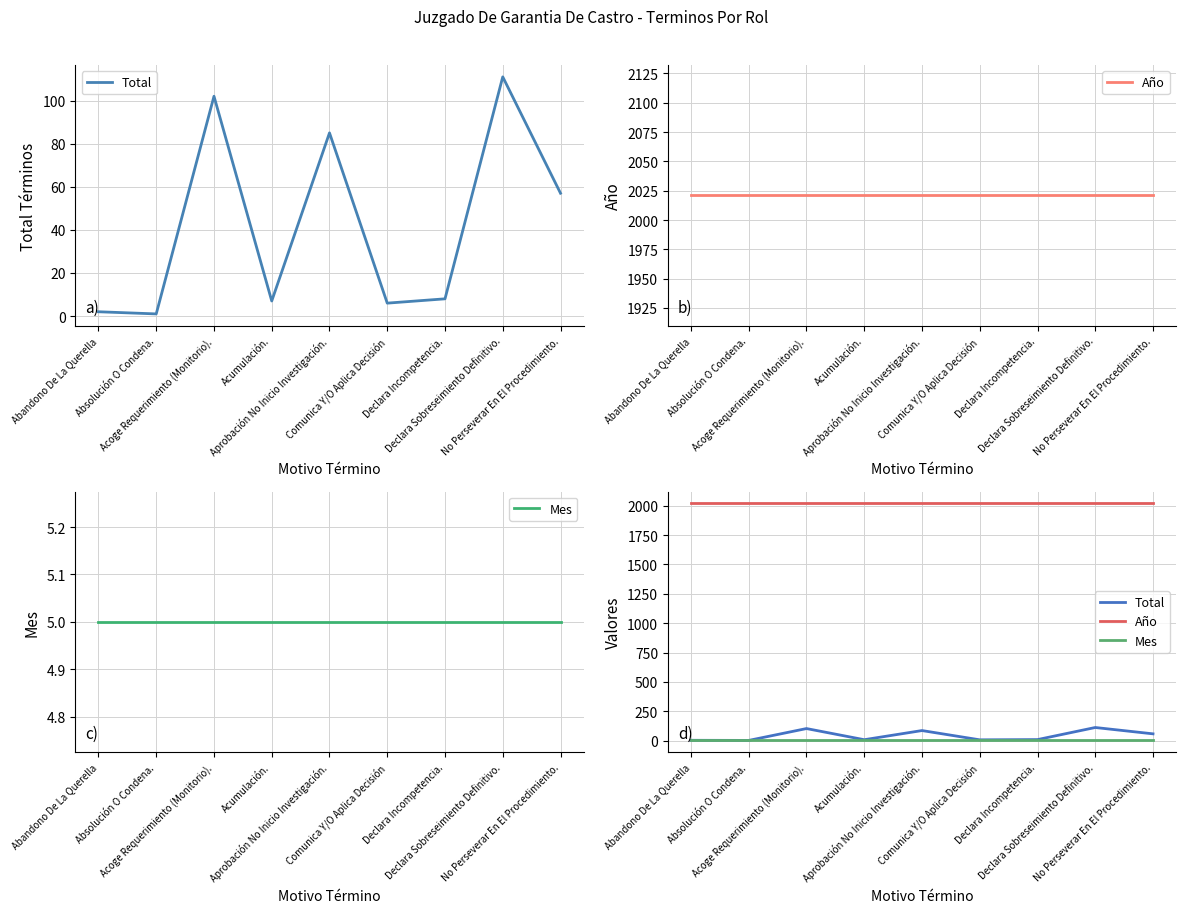

Reading left to right, transcribe all the data shown in this chart.

Total: 2	1	102	7	85	6	8	111	57
Año: 2021	2021	2021	2021	2021	2021	2021	2021	2021
Mes: 5	5	5	5	5	5	5	5	5